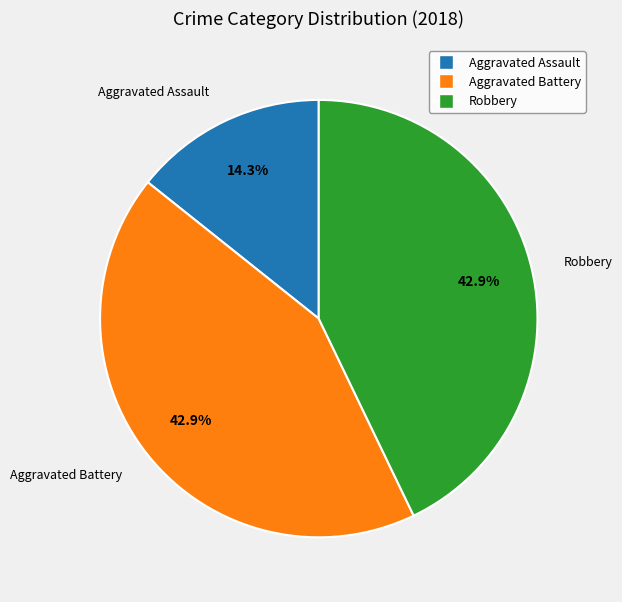

Is there a majority slice in this chart?

No